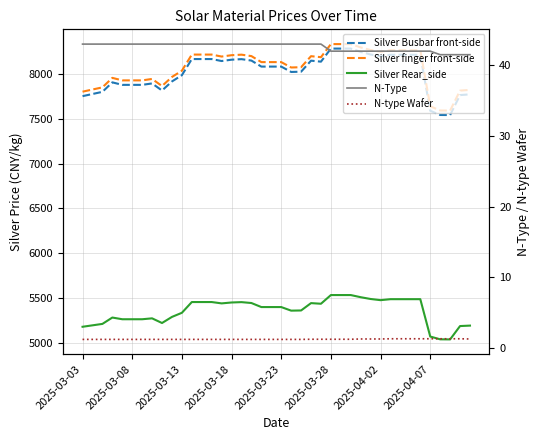

True or false: Silver Busbar front-side has a value of 8026.0 at 22.

True